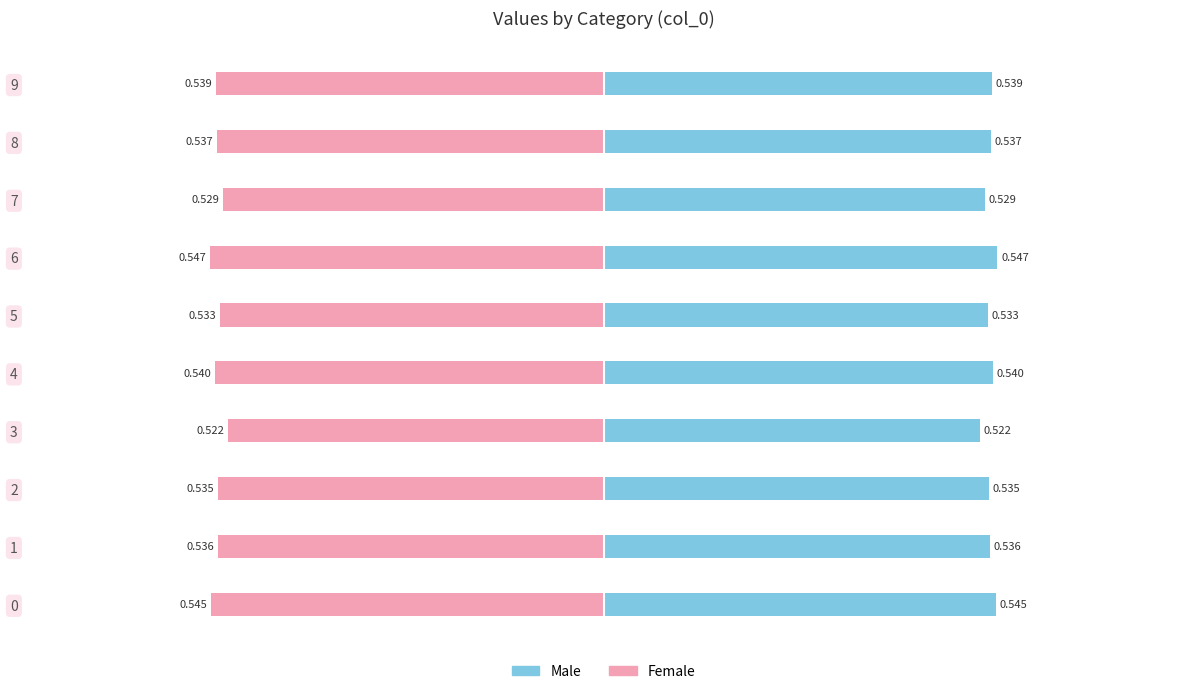

Which has a higher value, 0 or 6?

6